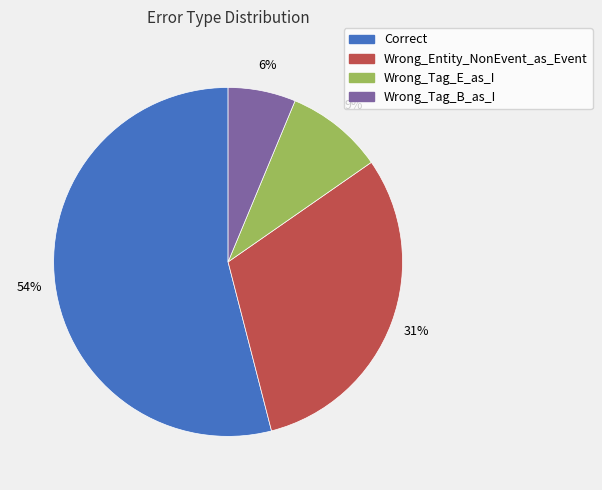

Rank the categories by value from highest to lowest.

Correct, Wrong_Entity_NonEvent_as_Event, Wrong_Tag_E_as_I, Wrong_Tag_B_as_I